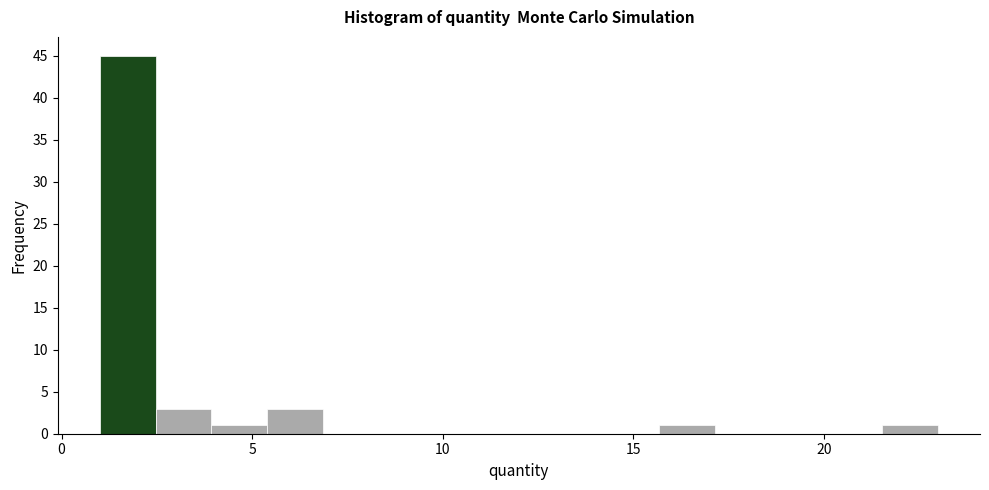

Around what value on the x-axis is the tallest bar? Give the approximate position of its centre, as read against the axis.

1.5